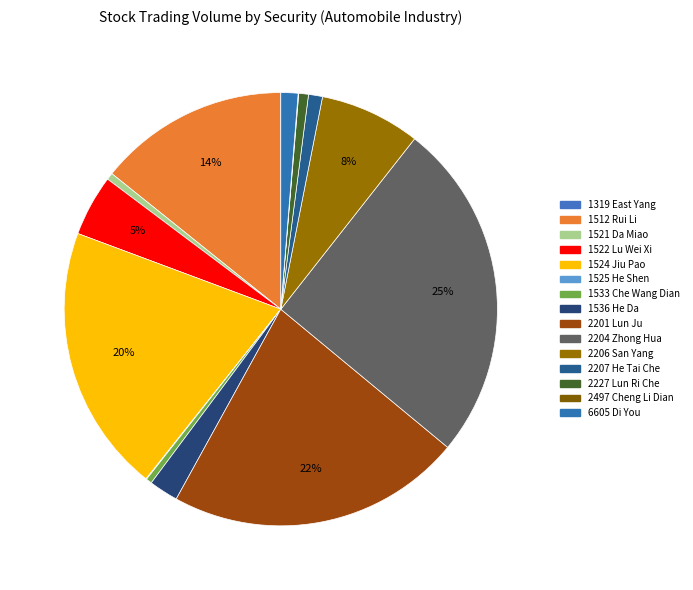

Does any single category account for the majority?

No